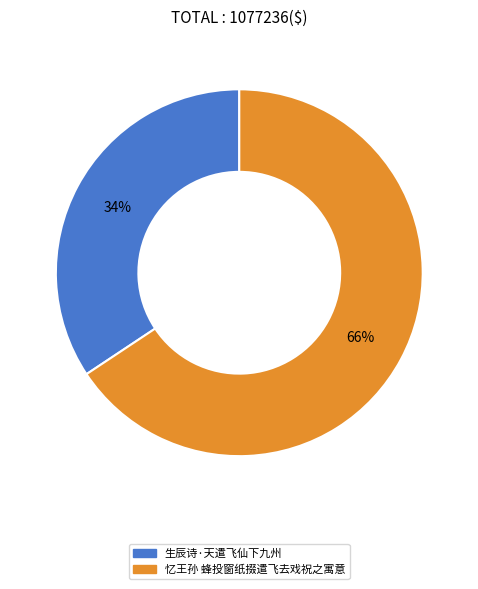

What is the largest slice in the pie chart?

忆王孙 蜂投窗纸掇遣飞去戏祝之寓意